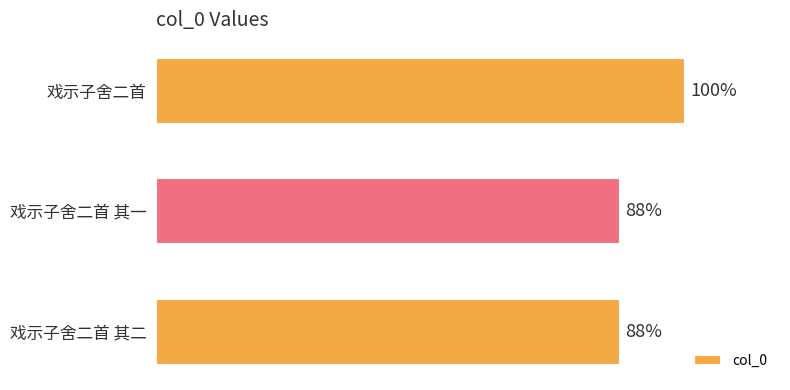

Does the chart contain any negative values?

No